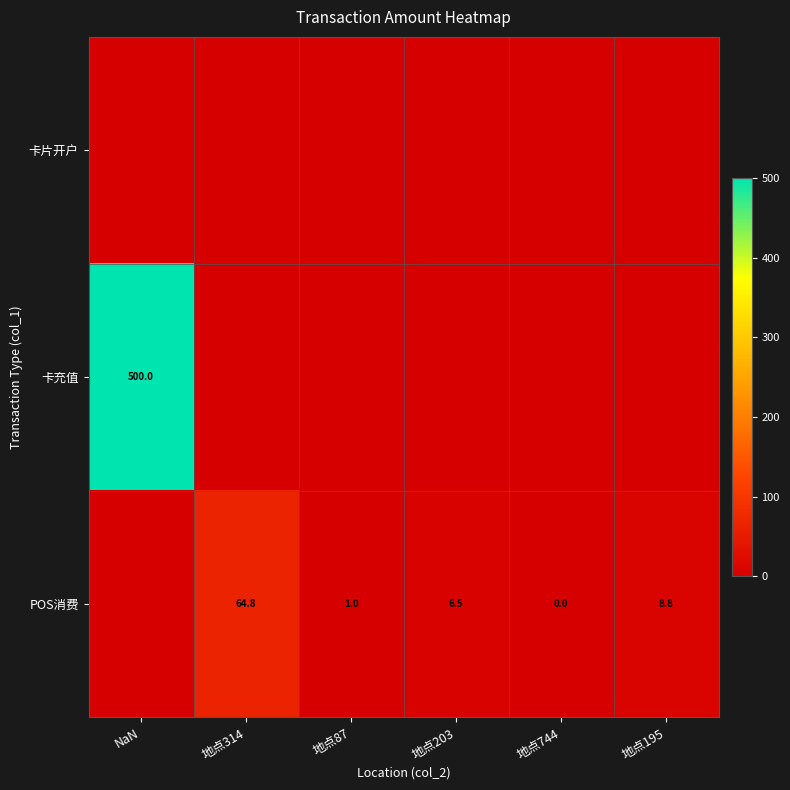

The value of POS消费 at 地点203 is 4.3. True or false?

False